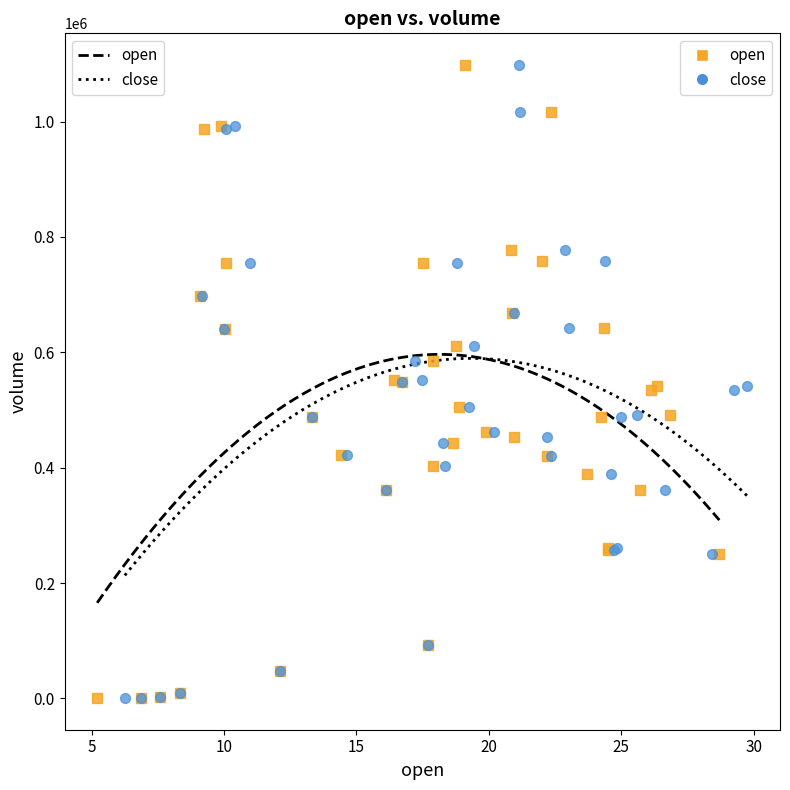

What are all the series names shown in the legend?

open, close